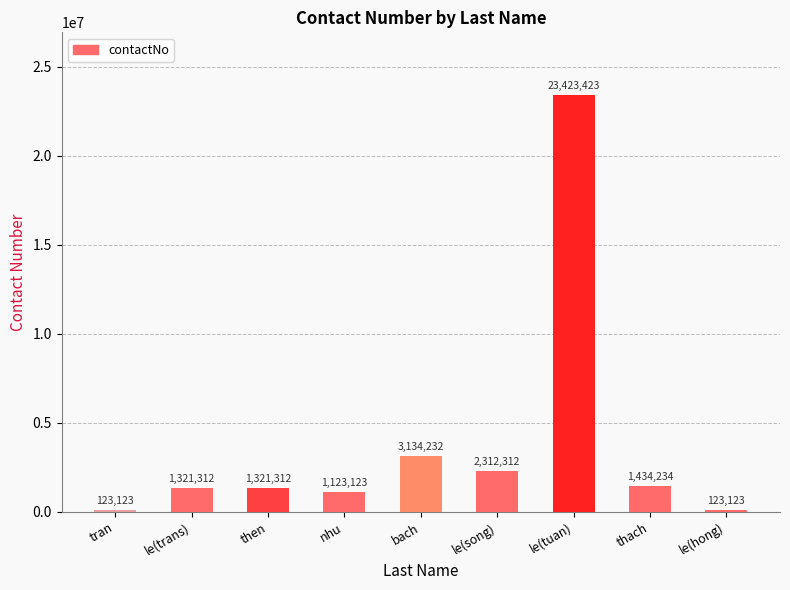

Reading left to right, list all the values displayed in this chart.

123123	1321312	1321312	1123123	3134232	2312312	23423423	1434234	123123